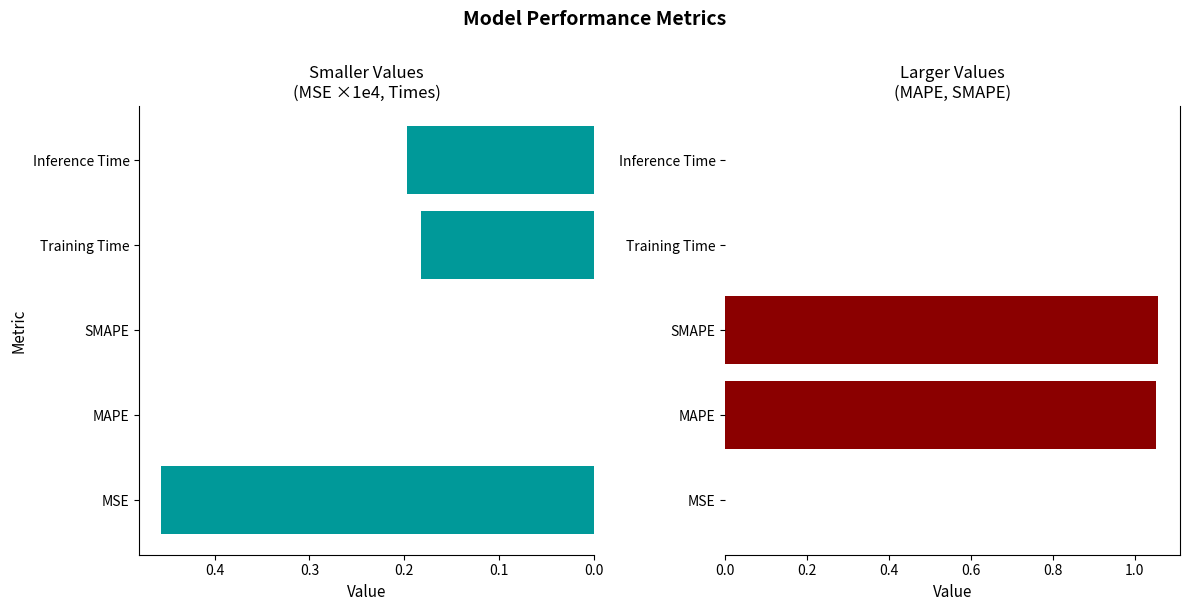

What is the total value across all series at MSE?

0.5